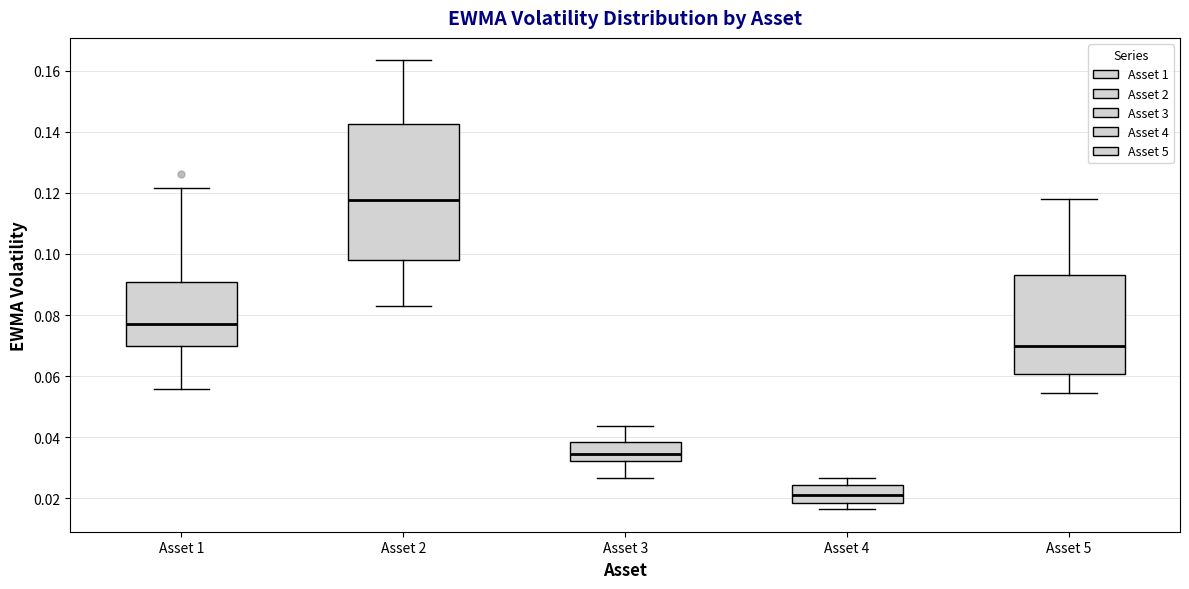

Which box's median line is the highest?

Asset 2